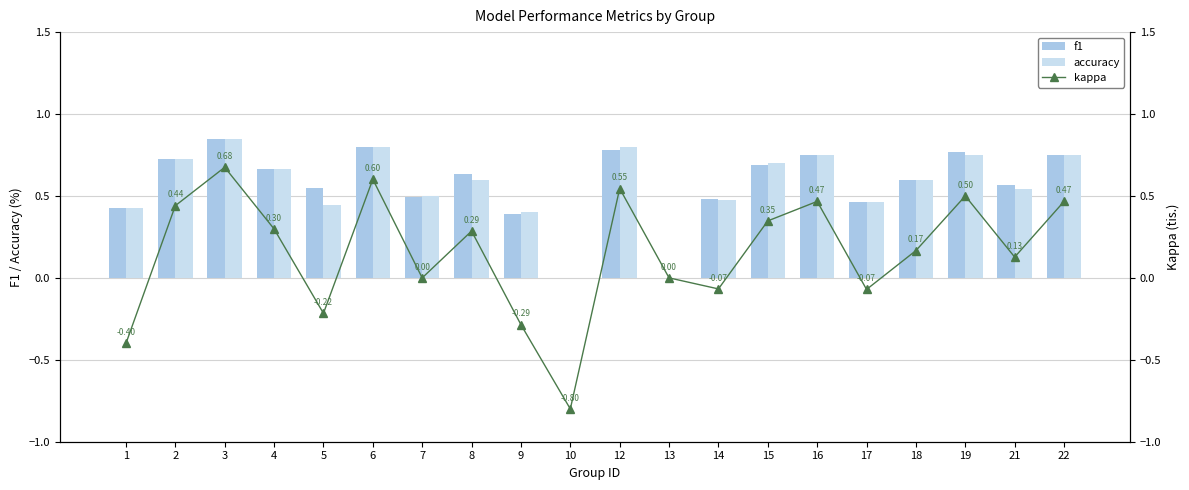

At which label does accuracy reach its minimum?

10